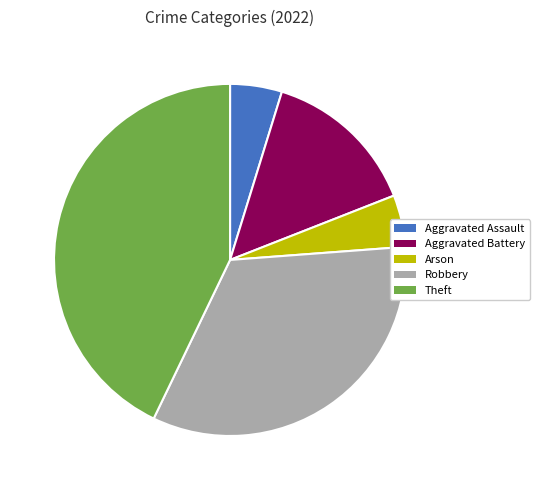

Which slice is the largest?

Theft